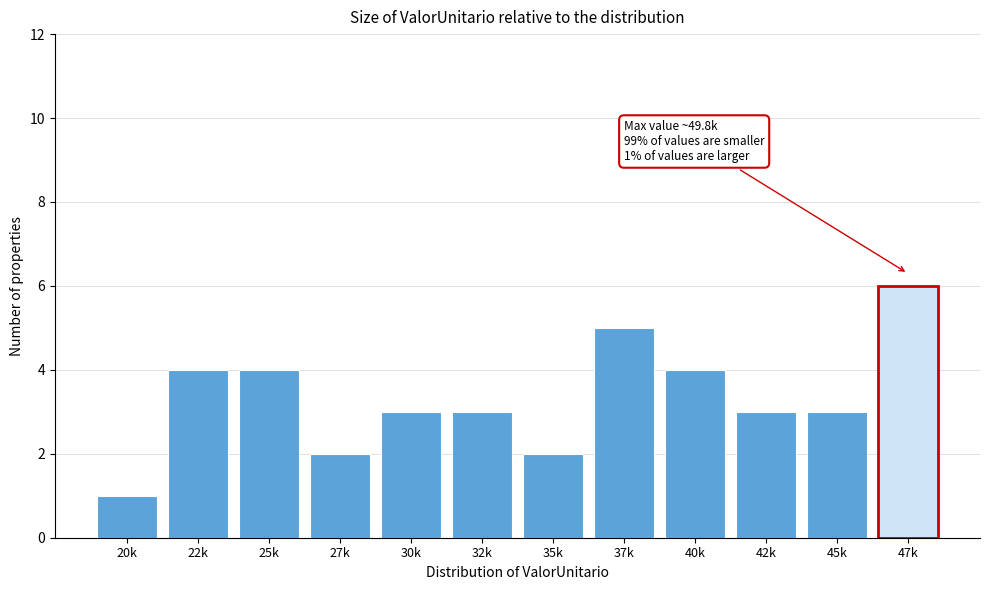

Reading right to left, transcribe all the data shown in this chart.

47k=6	45k=3	42k=3	40k=4	37k=5	35k=2	32k=3	30k=3	27k=2	25k=4	22k=4	20k=1